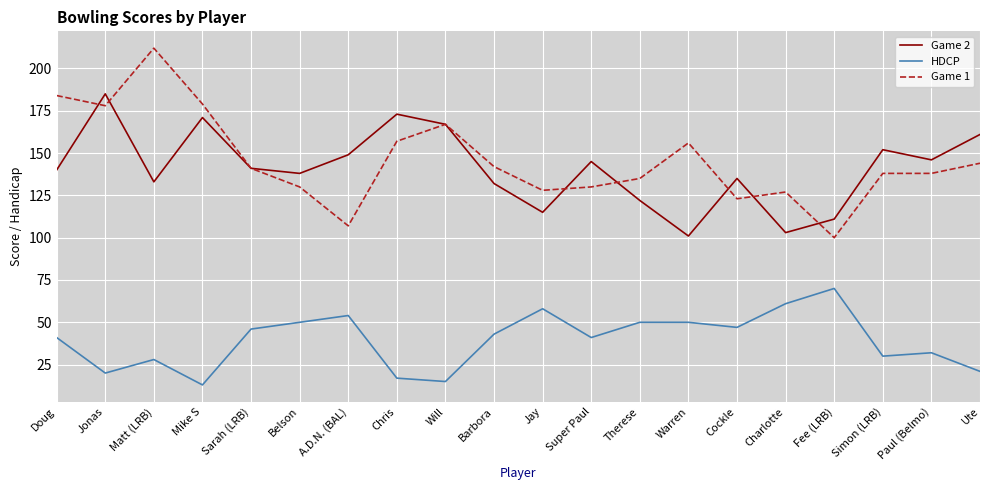

Which category has the lowest value in the Game 1 series?

Fee (LRB)